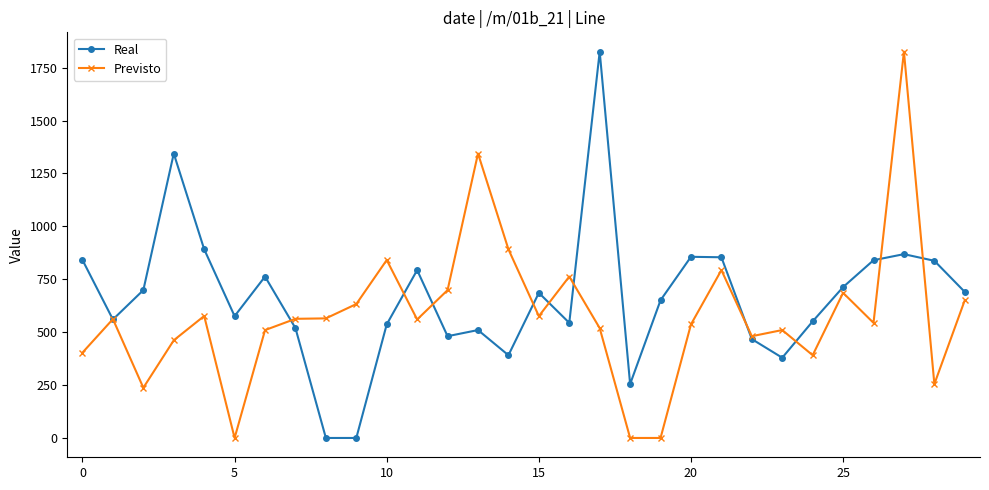

What are all the series names shown in the legend?

Real, Previsto